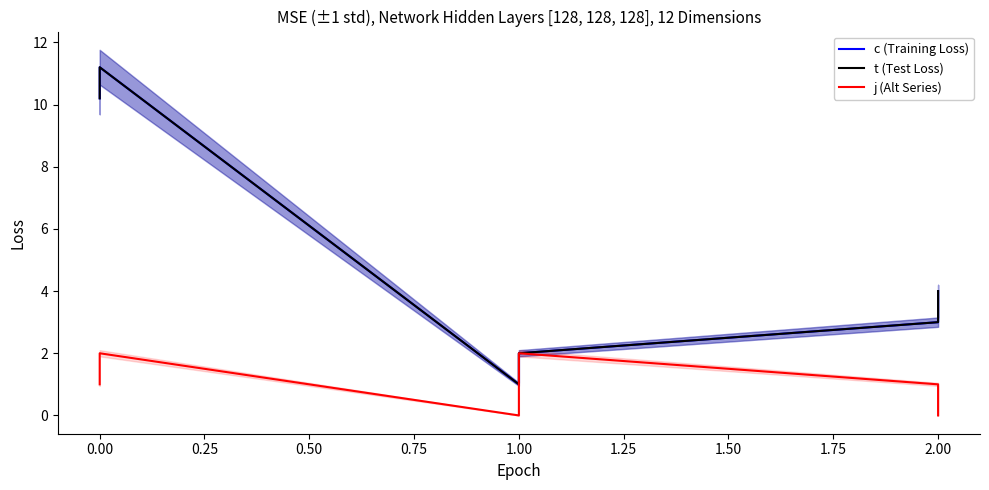

How many series are shown in this chart?

3